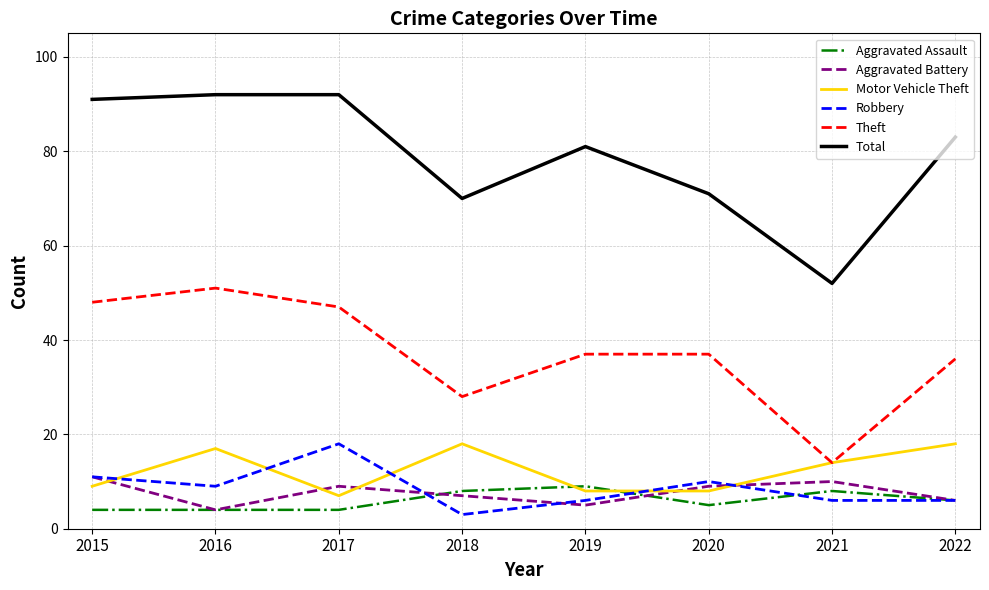

Which series changed the most between 2018 and 2021?

Total